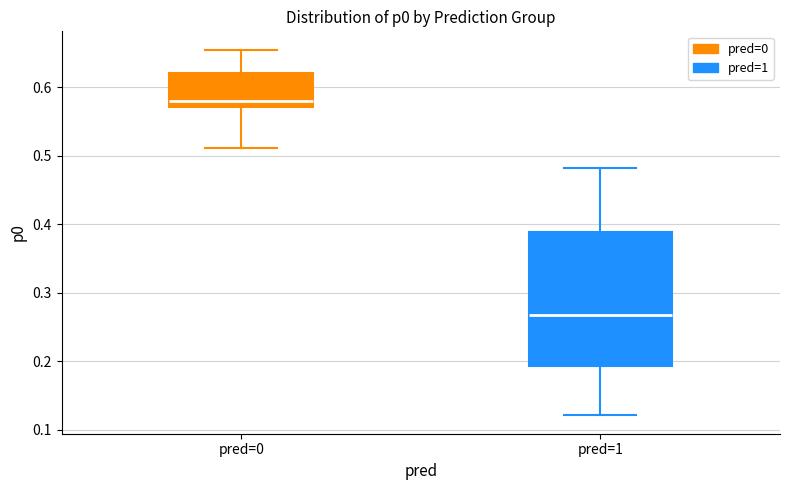

Reading left to right, transcribe this box plot: for each box, give where its median line is, the range the box spans, and where its two whiskers end, as read against the y-axis. The values are not printed on the chart, so give them approximately, as read against the axis.

pred=0: median 0.58, box 0.57 to 0.62, whiskers 0.51 to 0.66
pred=1: median 0.27, box 0.19 to 0.39, whiskers 0.12 to 0.48